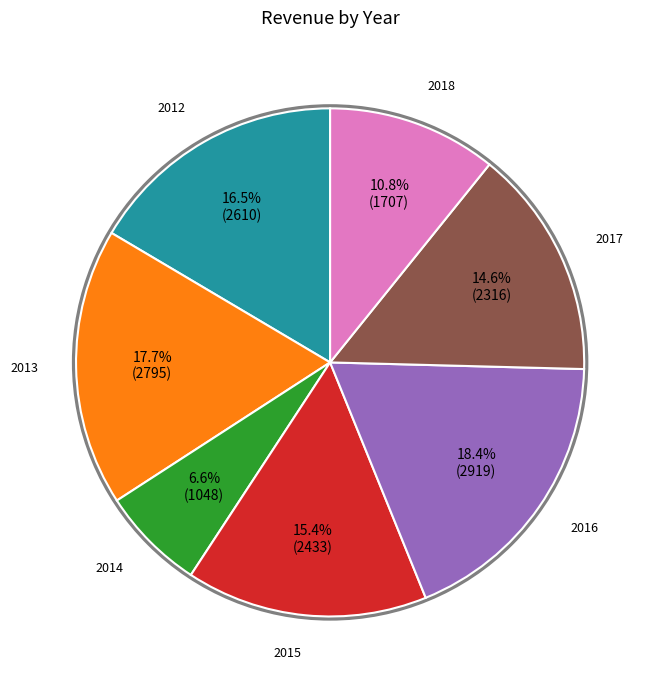

Approximately how many times larger is the value at 2014 compared to 2018?

0.6